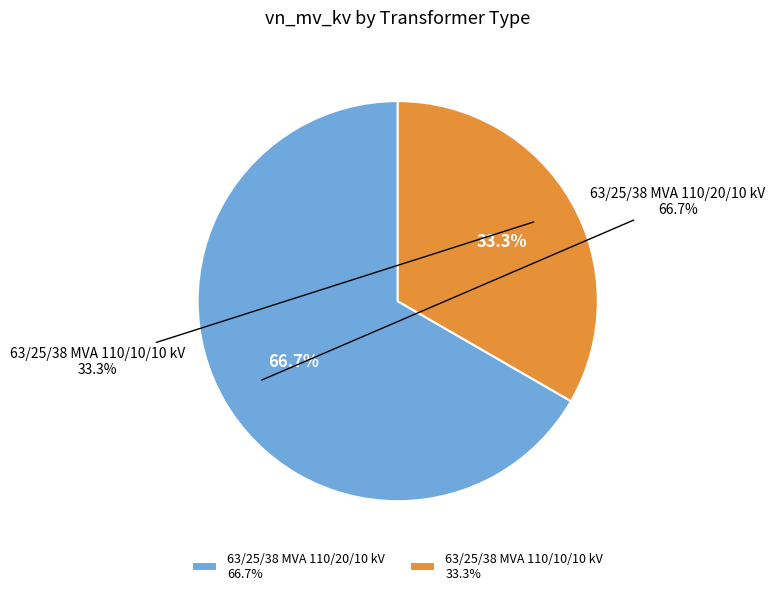

To the nearest percent, what is the combined percentage of 63/25/38 MVA 110/20/10 kV and 63/25/38 MVA 110/10/10 kV?

100%